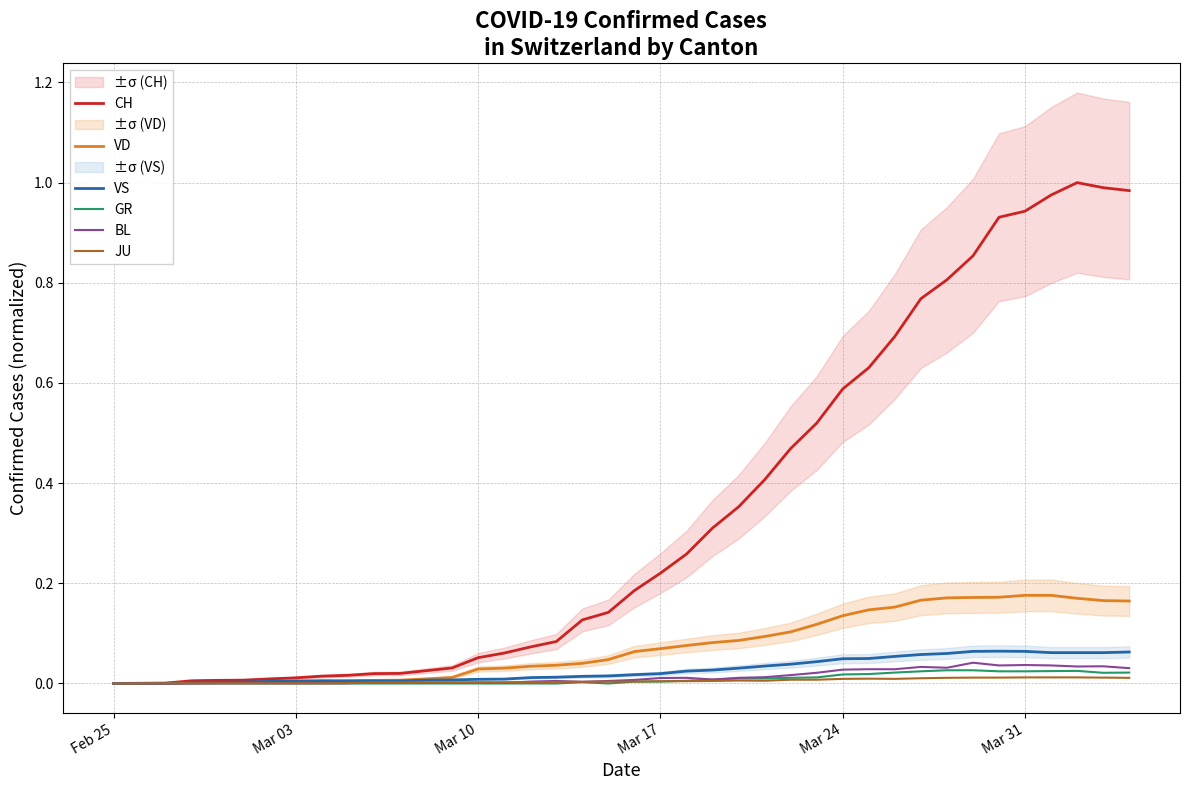

Is this an area chart (filled region under the line)?

No